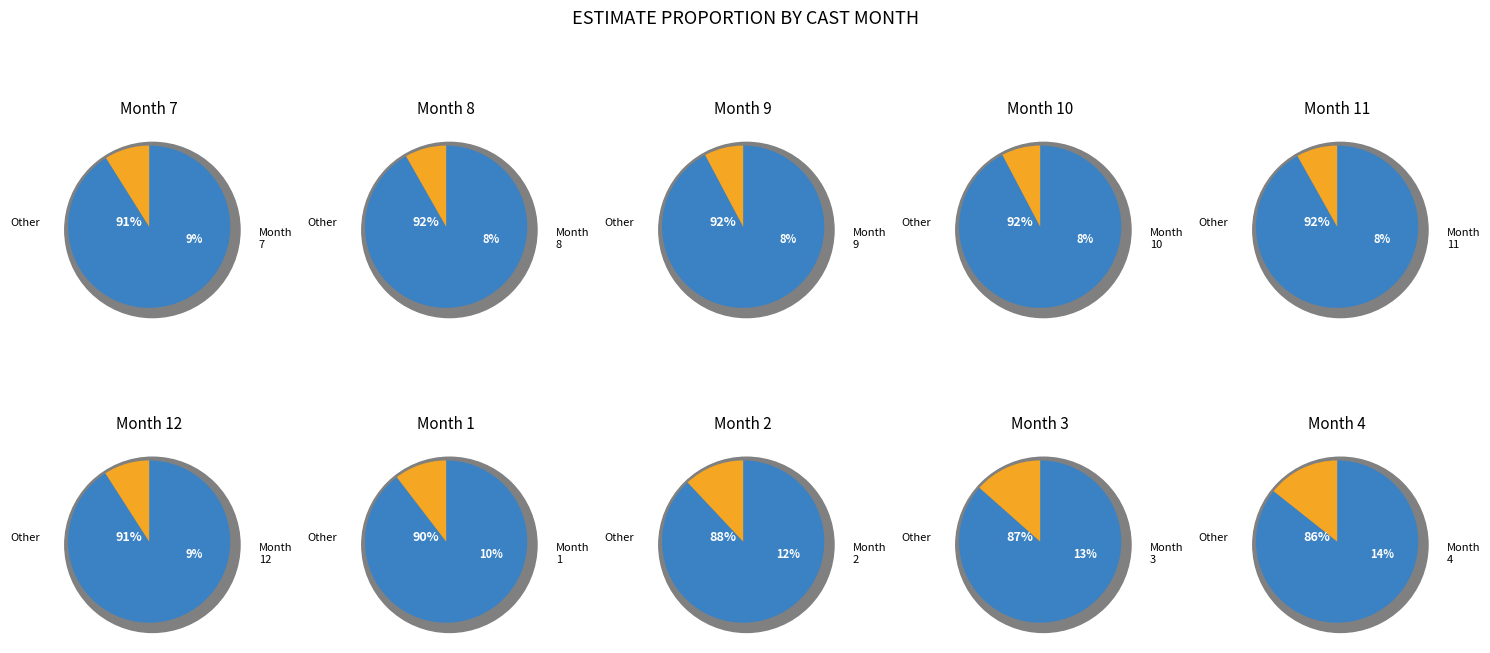

Rank the categories by value from lowest to highest.

10, 9, 11, 8, 7, 12, 1, 2, 3, 4